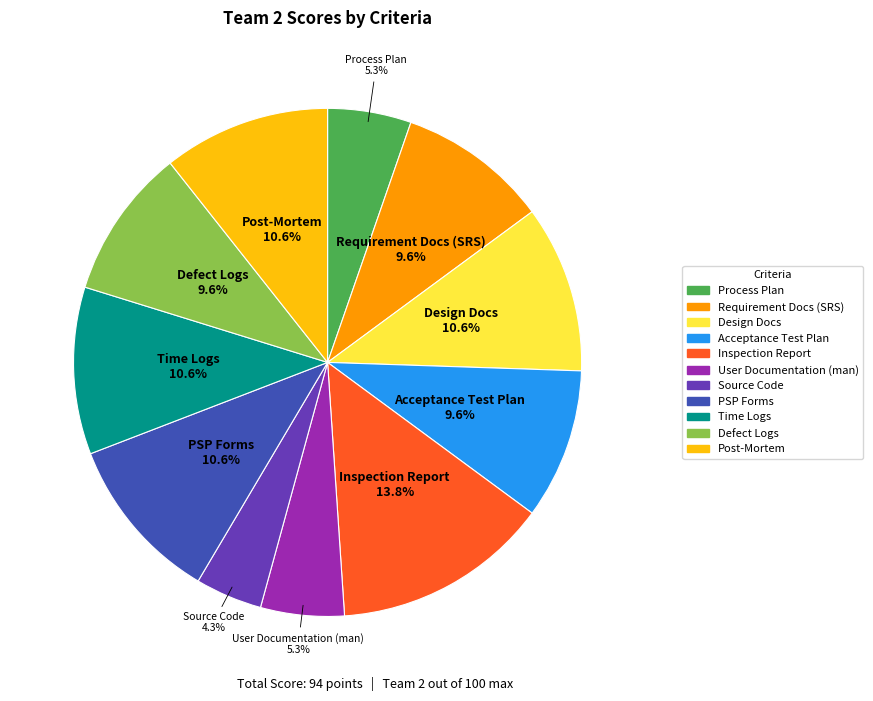

What percentage is NOT represented by Acceptance Test Plan?

90.4%